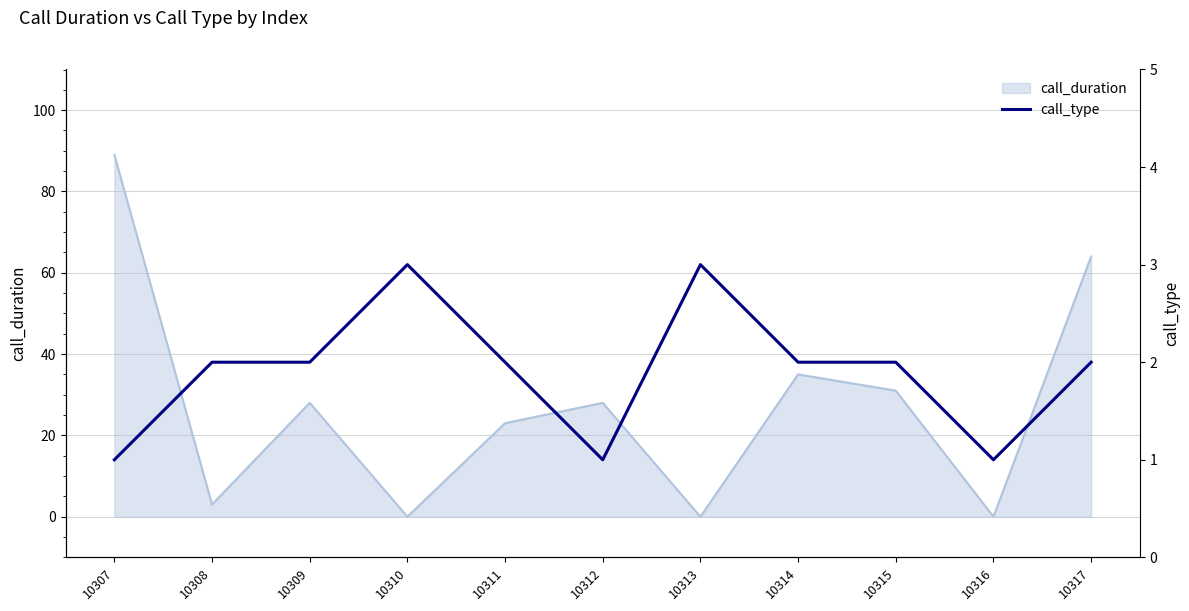

Is it true that call_duration equals 0 at 10313?

True